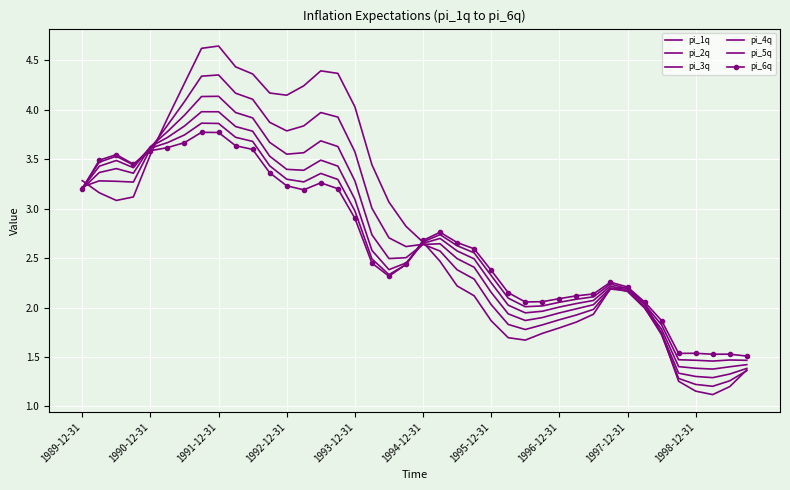

Rank the series by their maximum value, from lowest to highest.

pi_6q, pi_5q, pi_4q, pi_3q, pi_2q, pi_1q